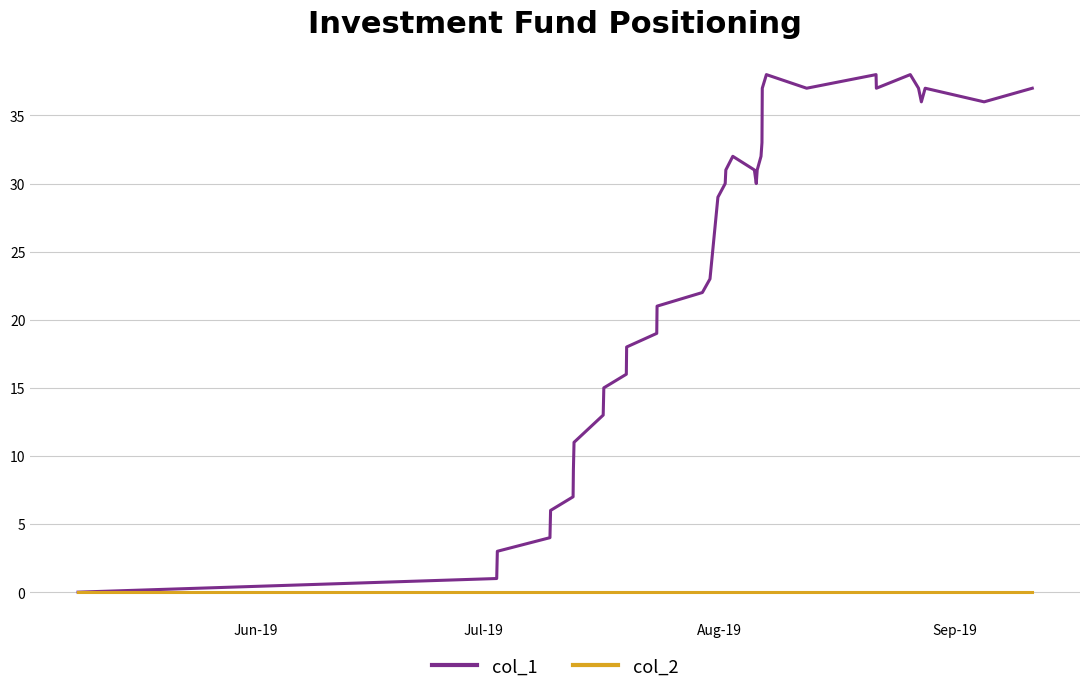

What is the greatest value displayed?

38